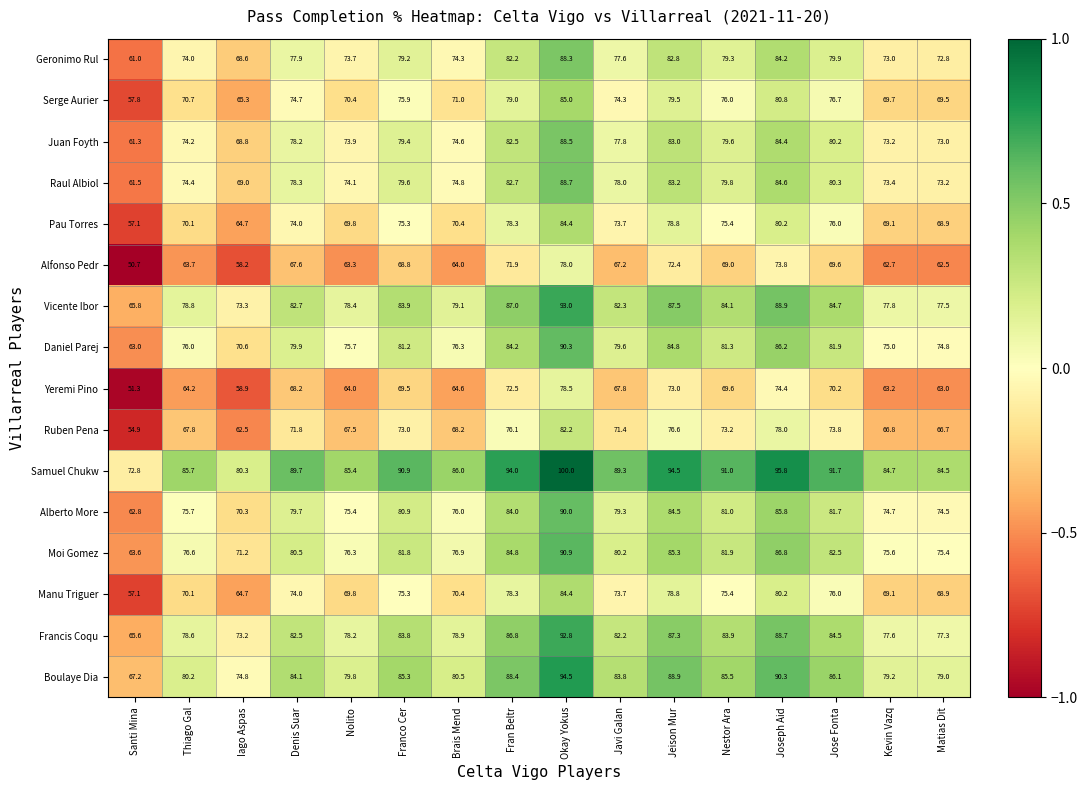

What is the difference between the highest and lowest values at Franco Cer?

22.1